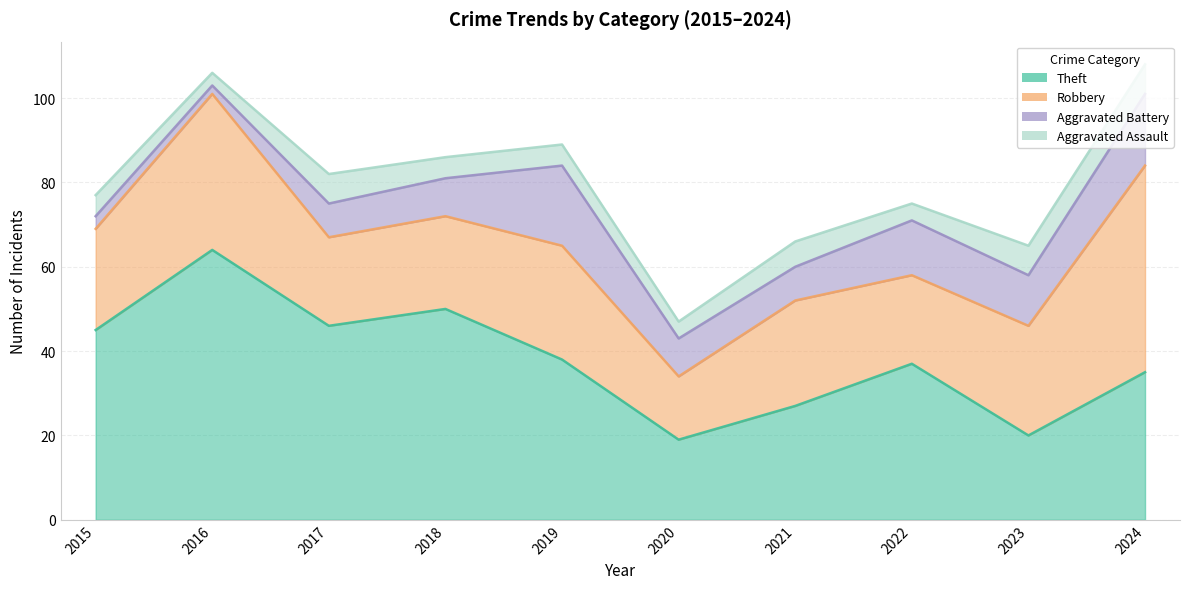

What are all the series names shown in the legend?

Theft, Robbery, Aggravated Battery, Aggravated Assault